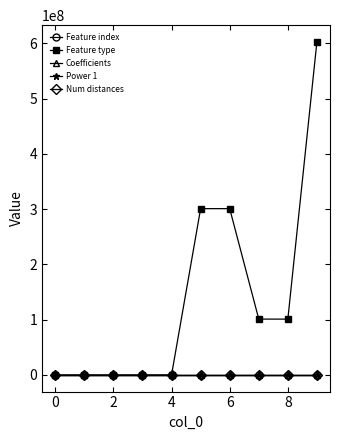

Which series has the largest total across all categories?

Feature type